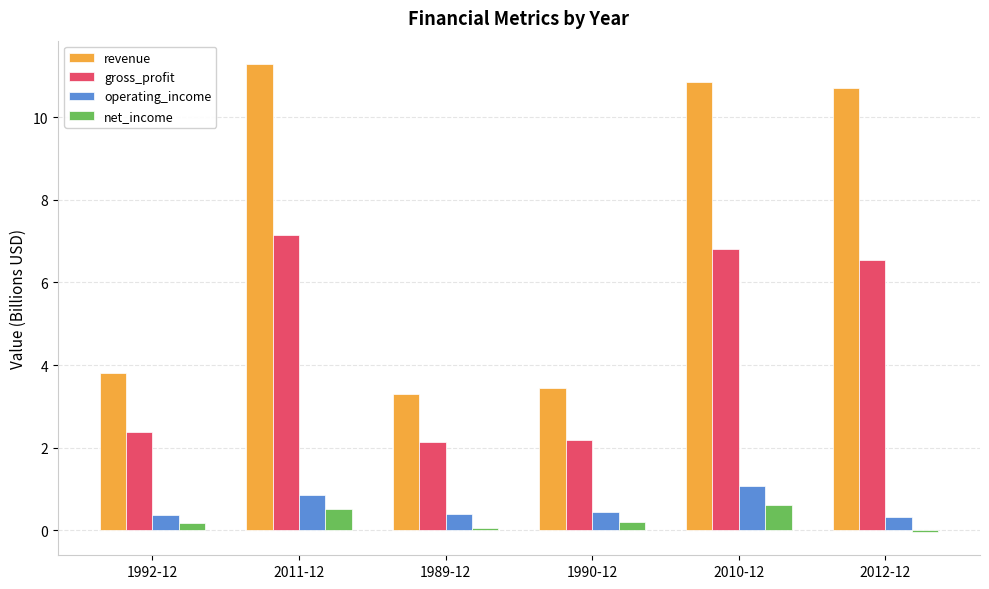

What is the total value across all series at 2010-12?

19.4